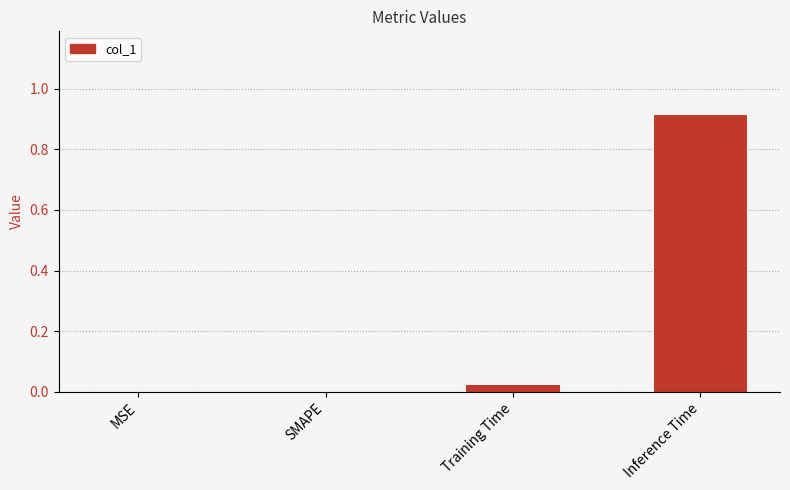

Between Training Time and MSE, which is larger?

Training Time